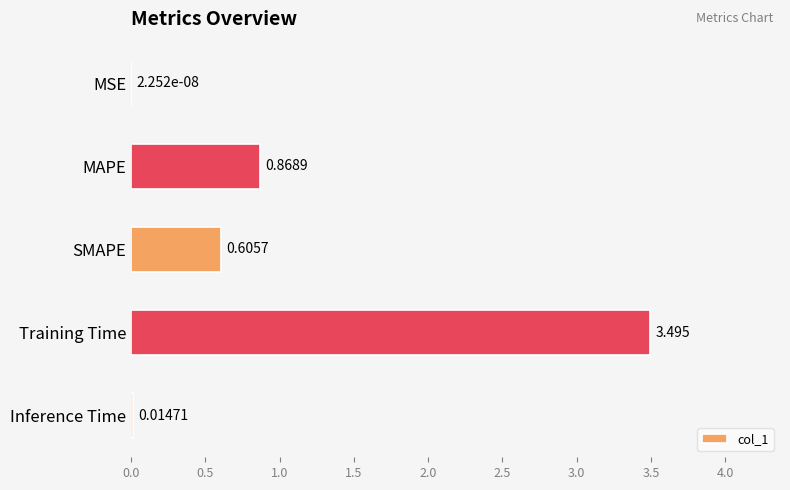

Which label corresponds to the largest value in the chart?

Training Time